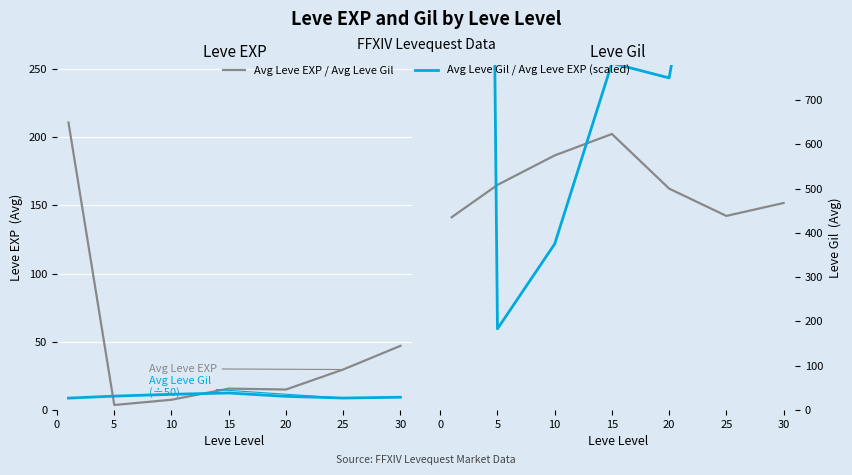

Between which two adjacent categories do Avg Leve EXP (scaled) and Avg Leve Gil first intersect?

0 and 5